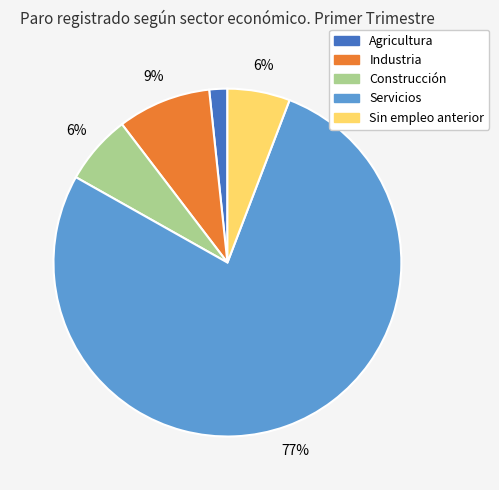

To the nearest percent, what is the average slice percentage?

20%